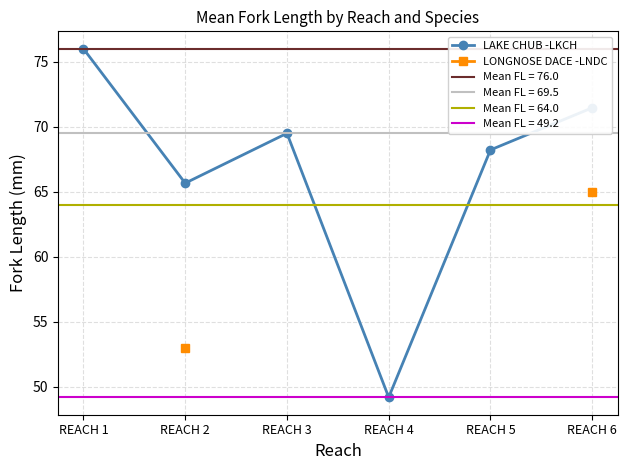

In LAKE CHUB -LKCH, how many points are lower than both neighbors (excluding endpoints)?

2